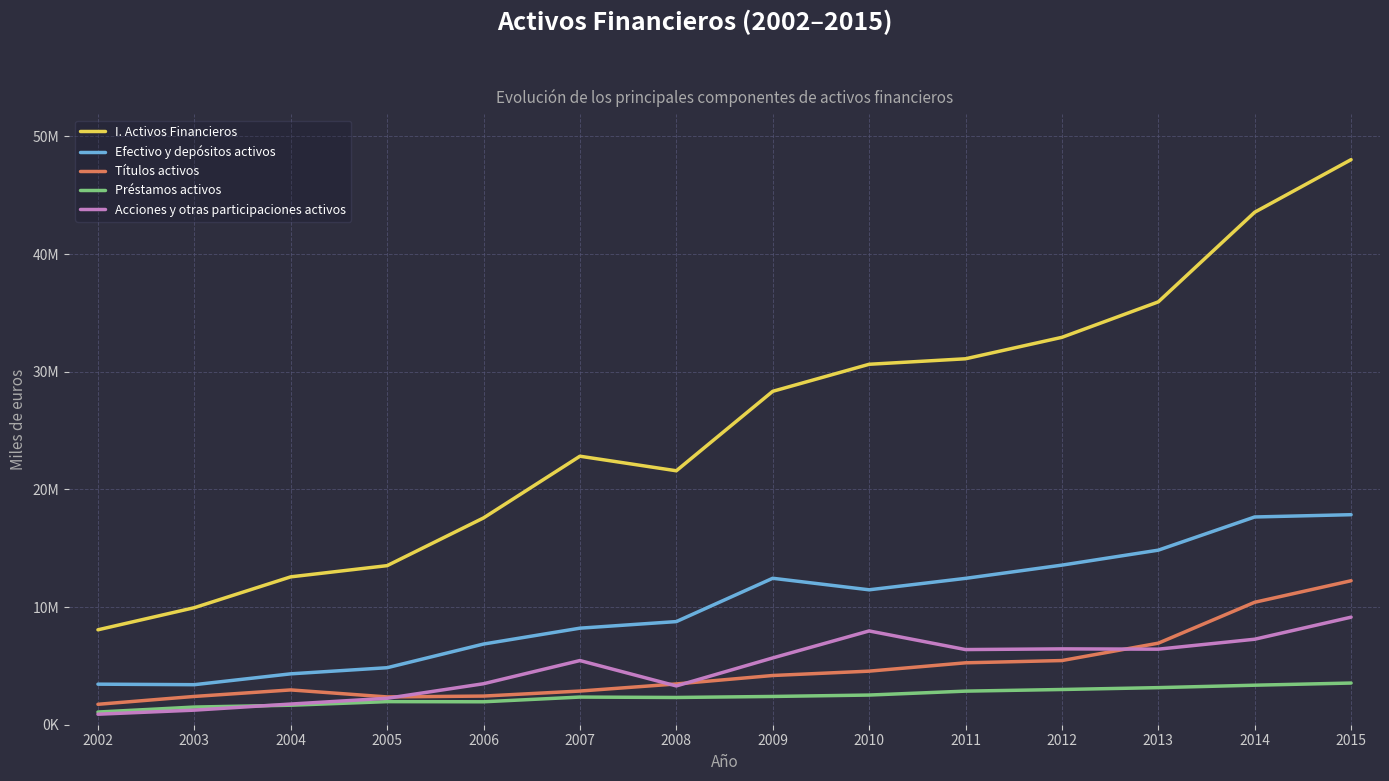

What are all the series names shown in the legend?

I. Activos Financieros, Efectivo y depósitos activos, Títulos activos, Préstamos activos, Acciones y otras participaciones activos